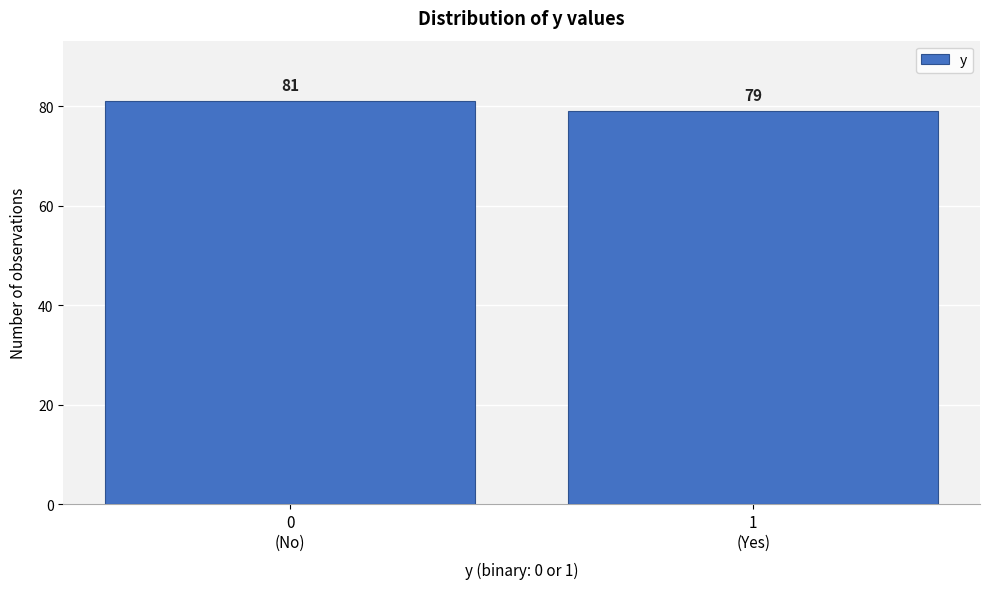

Reading left to right, what are all the values shown in this chart?

81	79